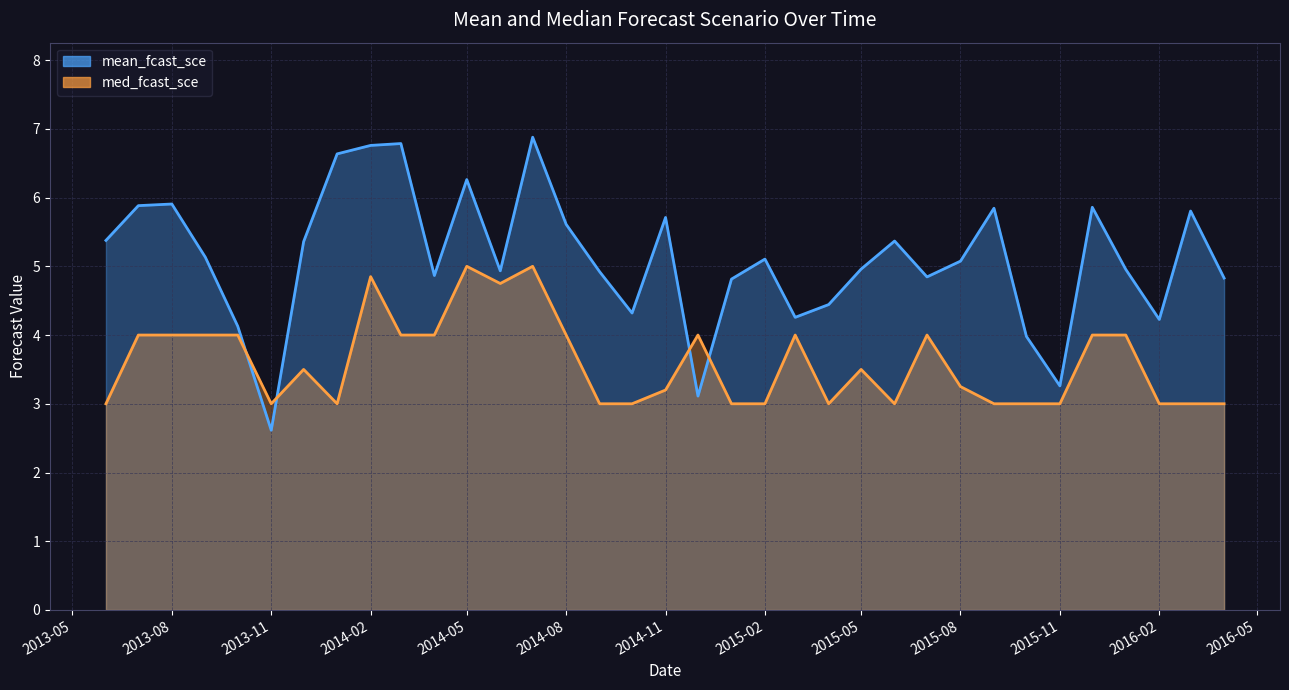

Read the mean_fcast_sce value at 2016-01-01.

5.0